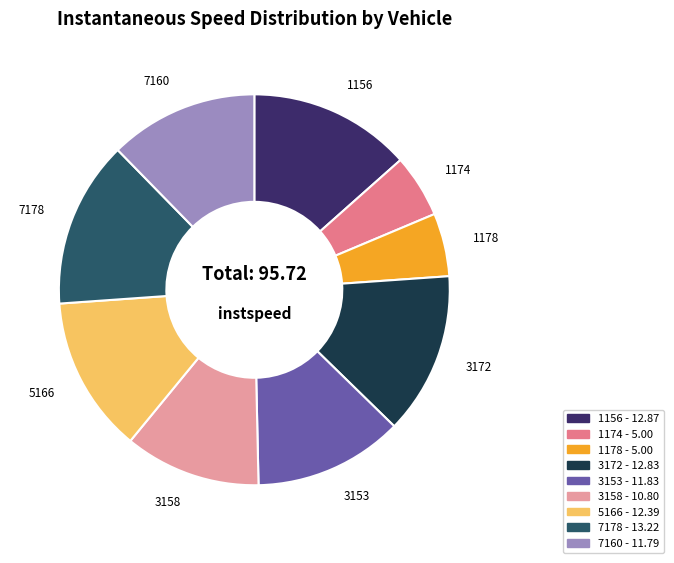

The 3172 slice represents 13% of the pie. True or false?

True